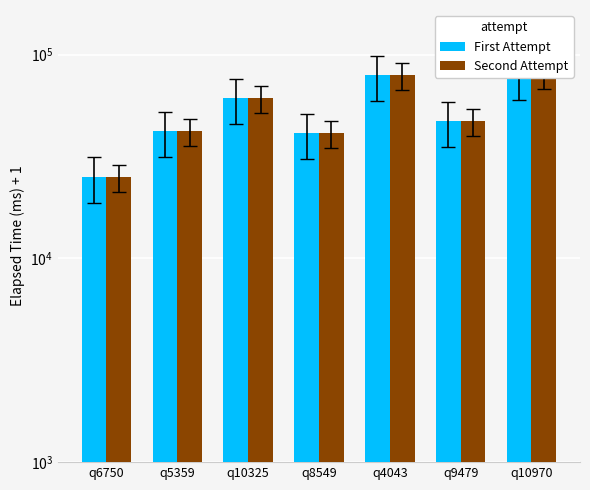

The value of Second Attempt at q4043 is 126285. True or false?

False